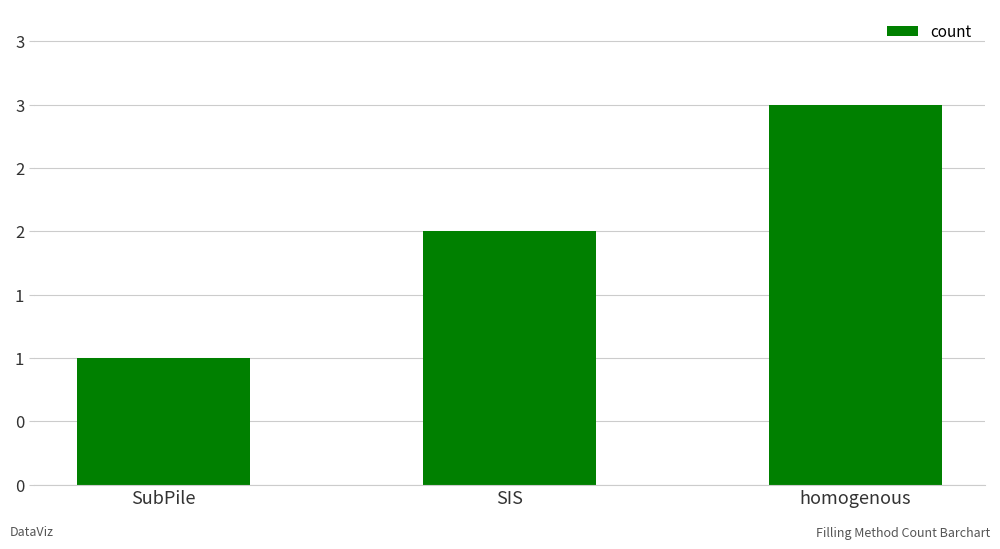

What is the approximate value at homogenous?

3